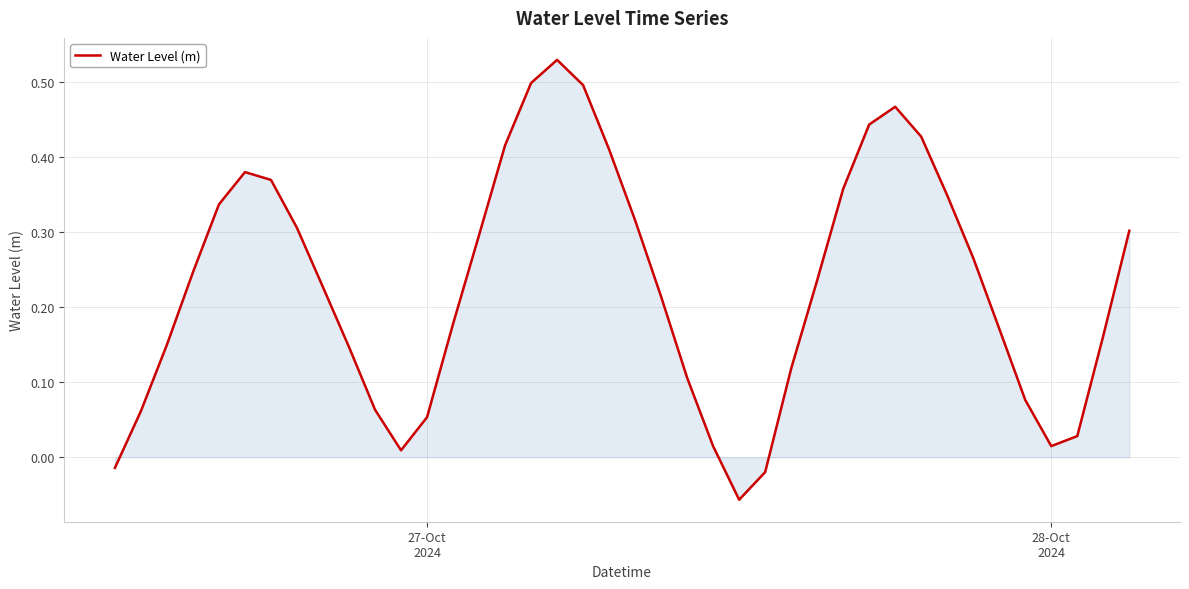

How many negative values are there?

3